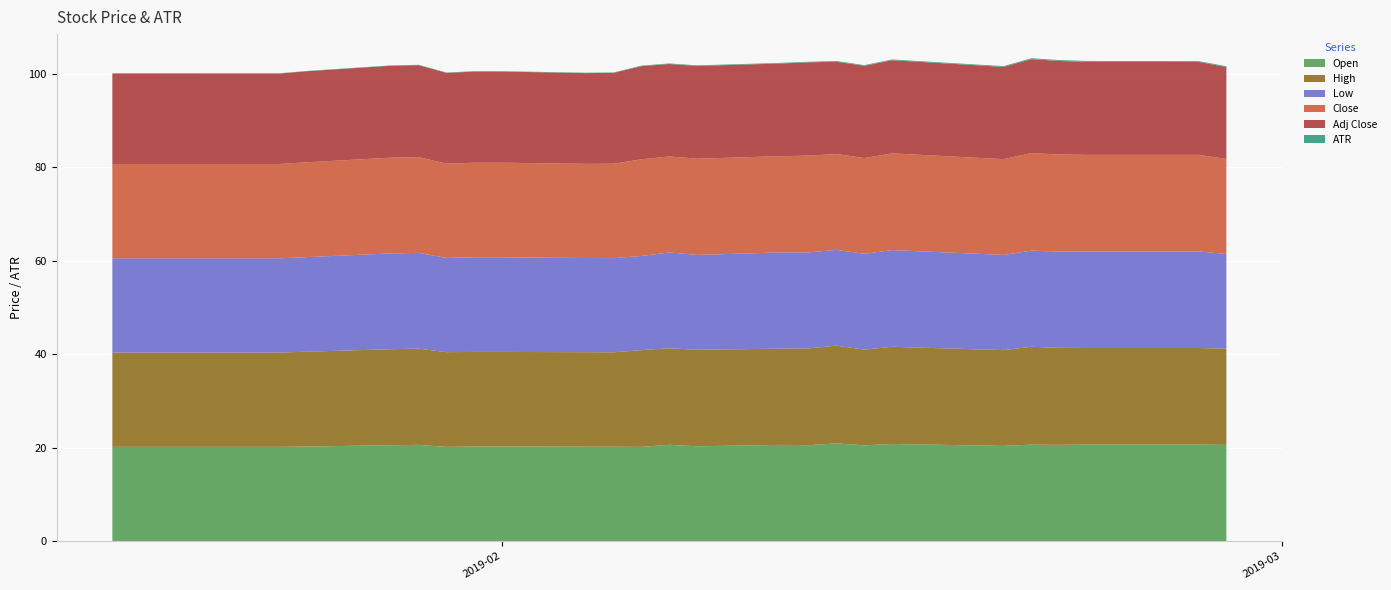

Reading left to right, extract all data points from this chart.

Open: 2019-01-18=20.2	2019-01-22=20.2	2019-01-23=20.2	2019-01-24=20.2	2019-01-25=20.2	2019-01-28=20.5	2019-01-29=20.6	2019-01-30=20.2	2019-01-31=20.2	2019-02-01=20.2	2019-02-04=20.2	2019-02-05=20.2	2019-02-06=20.2	2019-02-07=20.6	2019-02-08=20.3	2019-02-11=20.6	2019-02-12=20.5	2019-02-13=20.9	2019-02-14=20.5	2019-02-15=20.8	2019-02-19=20.4	2019-02-20=20.6	2019-02-21=20.6	2019-02-22=20.7	2019-02-25=20.7	2019-02-26=20.7	2019-02-27=20.6
High: 2019-01-18=20.2	2019-01-22=20.2	2019-01-23=20.2	2019-01-24=20.2	2019-01-25=20.3	2019-01-28=20.6	2019-01-29=20.6	2019-01-30=20.3	2019-01-31=20.2	2019-02-01=20.2	2019-02-04=20.2	2019-02-05=20.2	2019-02-06=20.7	2019-02-07=20.7	2019-02-08=20.7	2019-02-11=20.6	2019-02-12=20.7	2019-02-13=20.9	2019-02-14=20.5	2019-02-15=20.8	2019-02-19=20.5	2019-02-20=20.9	2019-02-21=20.8	2019-02-22=20.7	2019-02-25=20.7	2019-02-26=20.7	2019-02-27=20.6
Low: 2019-01-18=20.2	2019-01-22=20.2	2019-01-23=20.2	2019-01-24=20.2	2019-01-25=20.2	2019-01-28=20.5	2019-01-29=20.5	2019-01-30=20.2	2019-01-31=20.2	2019-02-01=20.2	2019-02-04=20.2	2019-02-05=20.2	2019-02-06=20.1	2019-02-07=20.5	2019-02-08=20.3	2019-02-11=20.6	2019-02-12=20.5	2019-02-13=20.5	2019-02-14=20.5	2019-02-15=20.7	2019-02-19=20.4	2019-02-20=20.6	2019-02-21=20.6	2019-02-22=20.7	2019-02-25=20.7	2019-02-26=20.7	2019-02-27=20.3
Close: 2019-01-18=20.2	2019-01-22=20.2	2019-01-23=20.2	2019-01-24=20.2	2019-01-25=20.3	2019-01-28=20.5	2019-01-29=20.5	2019-01-30=20.2	2019-01-31=20.2	2019-02-01=20.2	2019-02-04=20.2	2019-02-05=20.2	2019-02-06=20.7	2019-02-07=20.5	2019-02-08=20.6	2019-02-11=20.6	2019-02-12=20.7	2019-02-13=20.5	2019-02-14=20.5	2019-02-15=20.7	2019-02-19=20.5	2019-02-20=20.9	2019-02-21=20.8	2019-02-22=20.7	2019-02-25=20.7	2019-02-26=20.7	2019-02-27=20.4
Adj Close: 2019-01-18=19.4	2019-01-22=19.4	2019-01-23=19.4	2019-01-24=19.4	2019-01-25=19.5	2019-01-28=19.7	2019-01-29=19.7	2019-01-30=19.4	2019-01-31=19.5	2019-02-01=19.5	2019-02-04=19.4	2019-02-05=19.5	2019-02-06=19.9	2019-02-07=19.8	2019-02-08=19.8	2019-02-11=19.8	2019-02-12=20.0	2019-02-13=19.8	2019-02-14=19.8	2019-02-15=19.9	2019-02-19=19.8	2019-02-20=20.1	2019-02-21=20.0	2019-02-22=19.9	2019-02-25=19.9	2019-02-26=19.9	2019-02-27=19.7
ATR: 2019-01-18=0.1	2019-01-22=0.1	2019-01-23=0.1	2019-01-24=0.1	2019-01-25=0.1	2019-01-28=0.1	2019-01-29=0.1	2019-01-30=0.1	2019-01-31=0.1	2019-02-01=0.1	2019-02-04=0.1	2019-02-05=0.1	2019-02-06=0.1	2019-02-07=0.1	2019-02-08=0.1	2019-02-11=0.1	2019-02-12=0.1	2019-02-13=0.2	2019-02-14=0.1	2019-02-15=0.2	2019-02-19=0.2	2019-02-20=0.2	2019-02-21=0.2	2019-02-22=0.2	2019-02-25=0.2	2019-02-26=0.2	2019-02-27=0.2